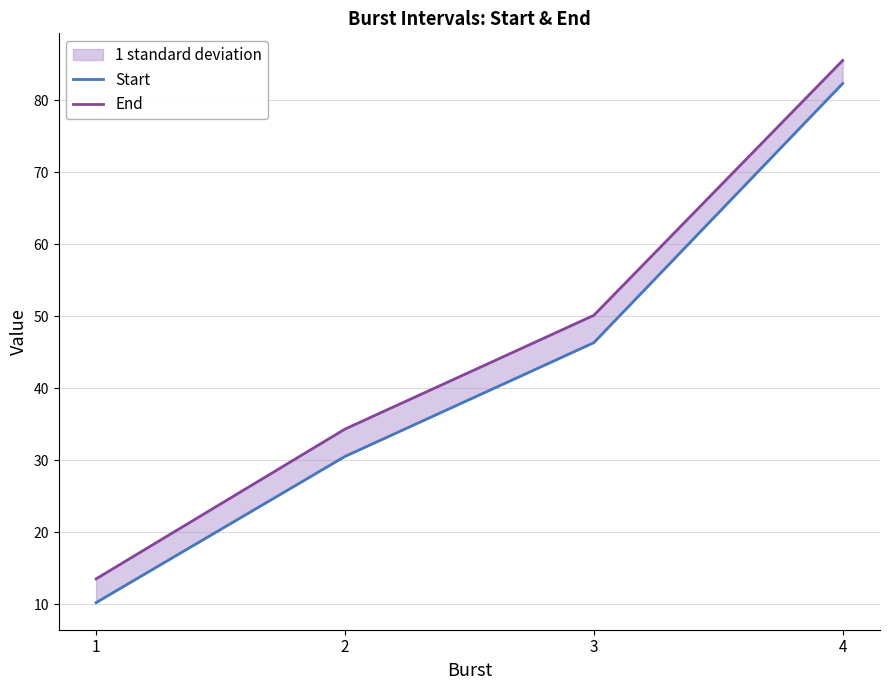

What is the sum of the End values at 2 and 4?

119.8